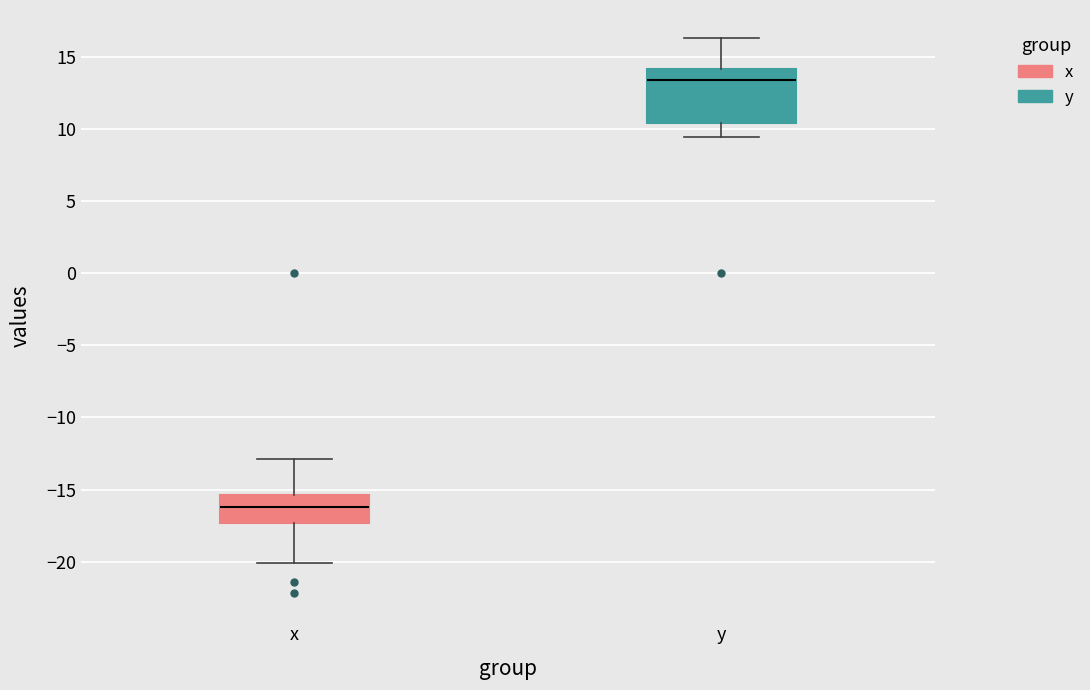

Which box's median line is the highest?

y